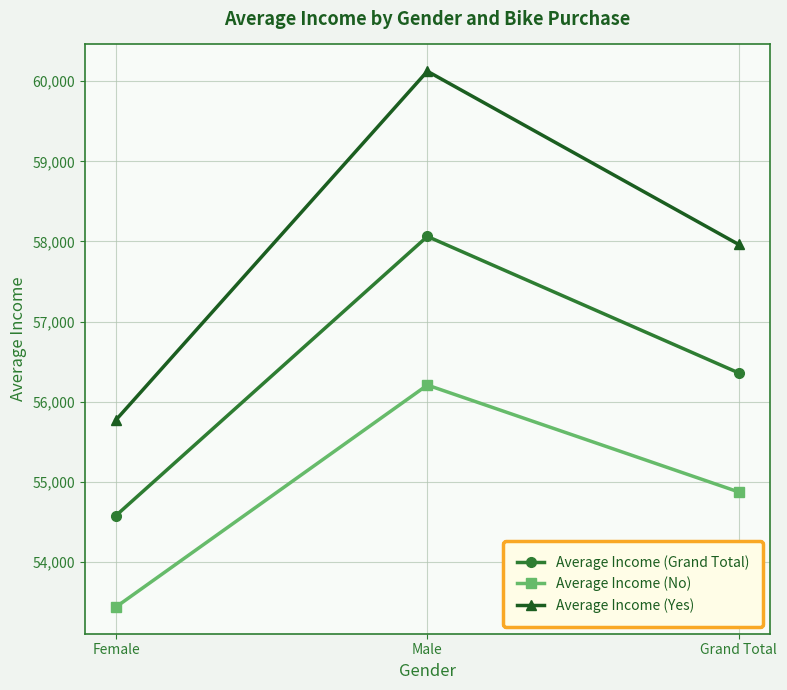

List the series in order of their overall mean, highest first.

Average Income (Yes), Average Income (Grand Total), Average Income (No)